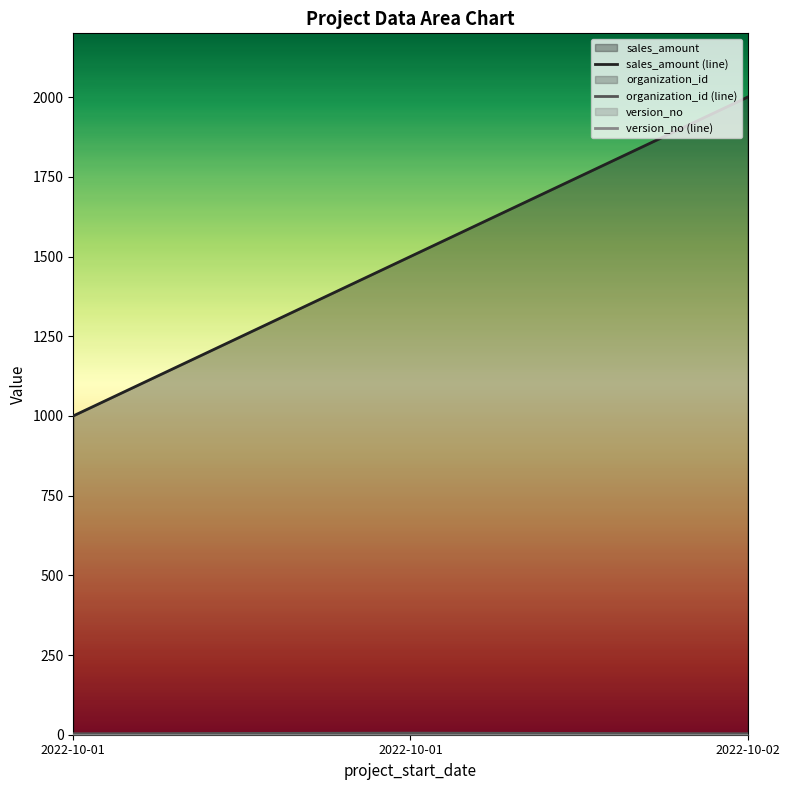

The organization_id (line) series shows 5 at 2022-10-01. True or false?

True